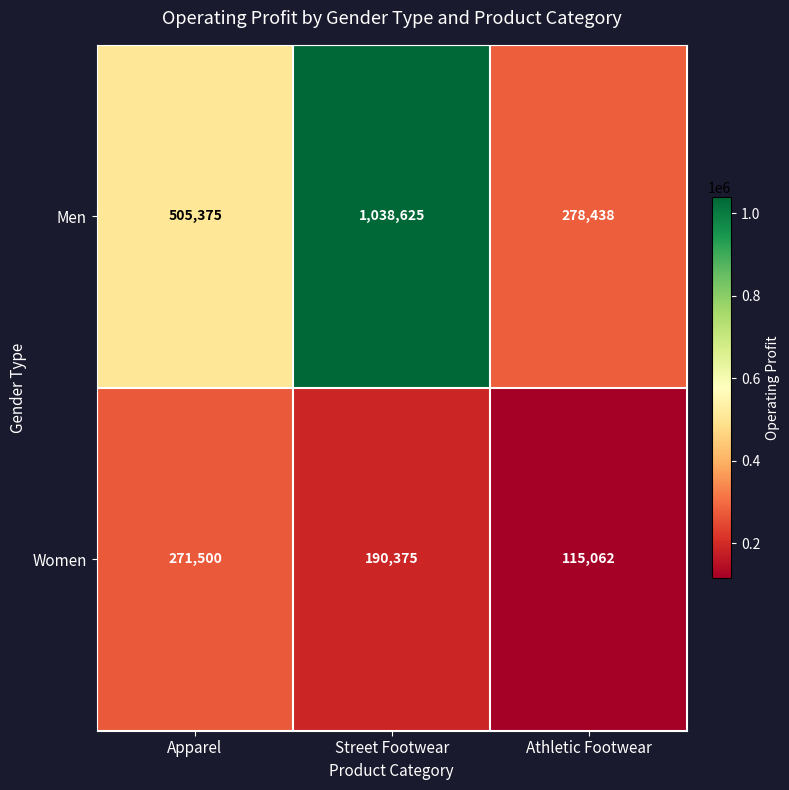

Is the value of Men at Athletic Footwear greater than the value of Women at Street Footwear?

Yes